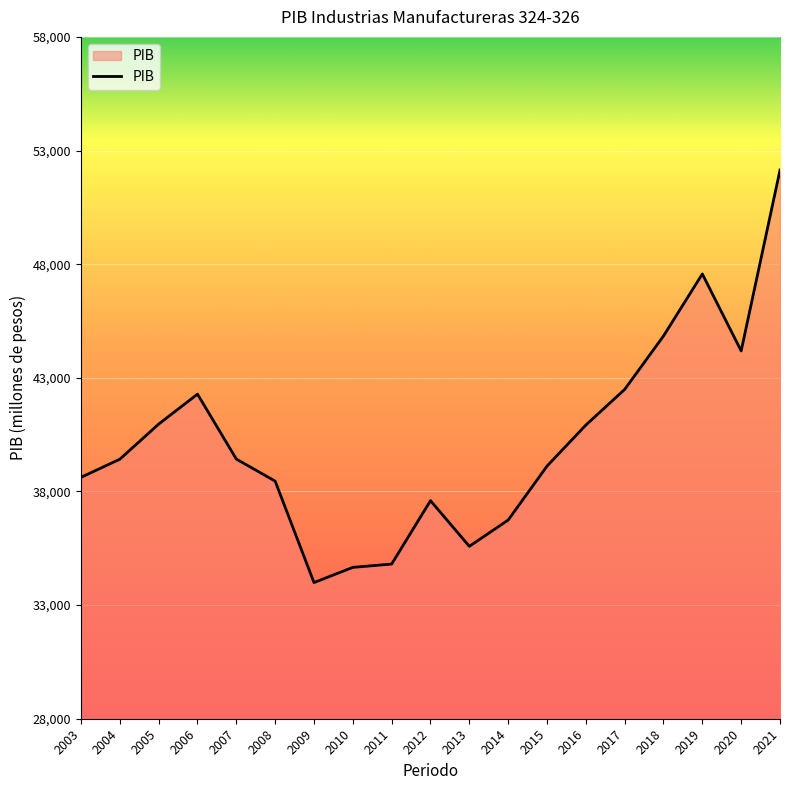

What is the maximum value shown in the chart?

52139.0